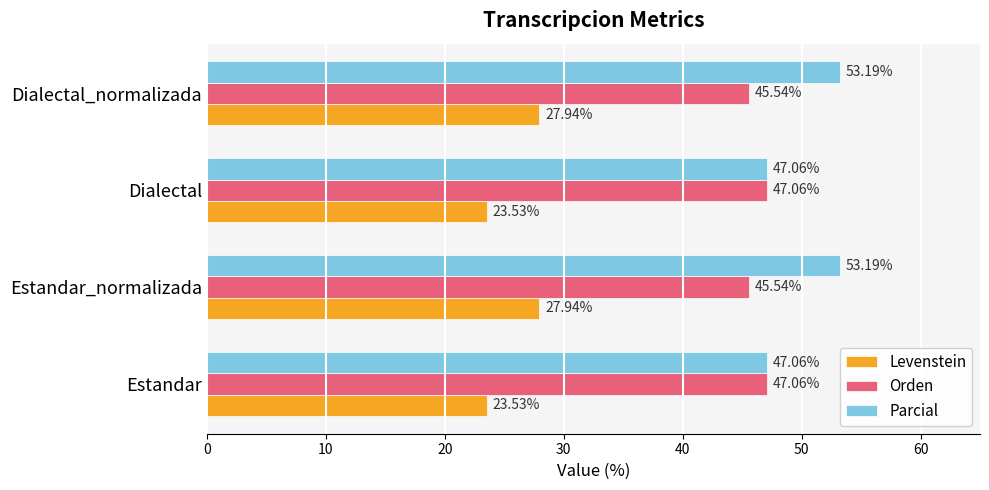

Which series changed the most between Estandar_normalizada and Dialectal?

Parcial